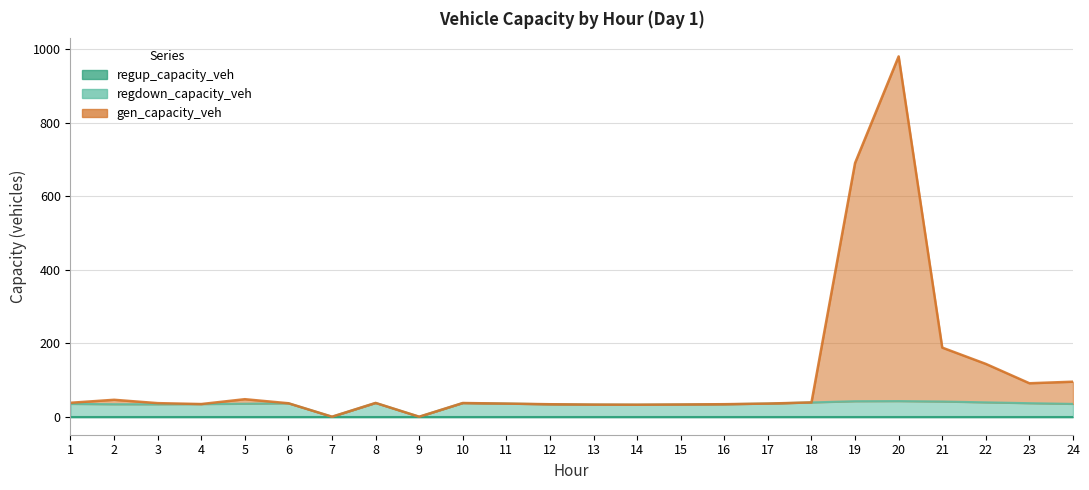

What is the value of the regdown_capacity_veh point at the 6th from the left?

36.6